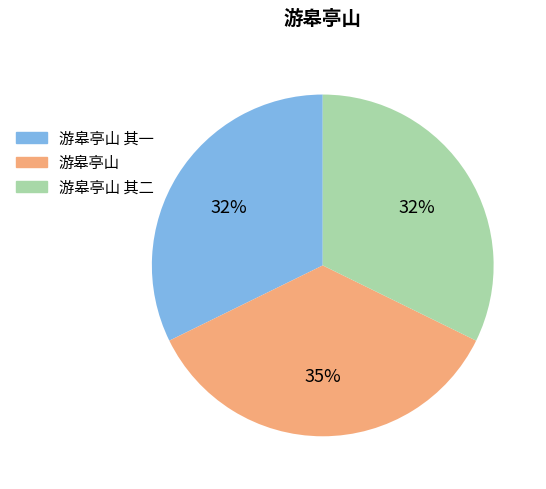

What is the ratio of the value at 游皋亭山 其一 to the value at 游皋亭山?

0.9